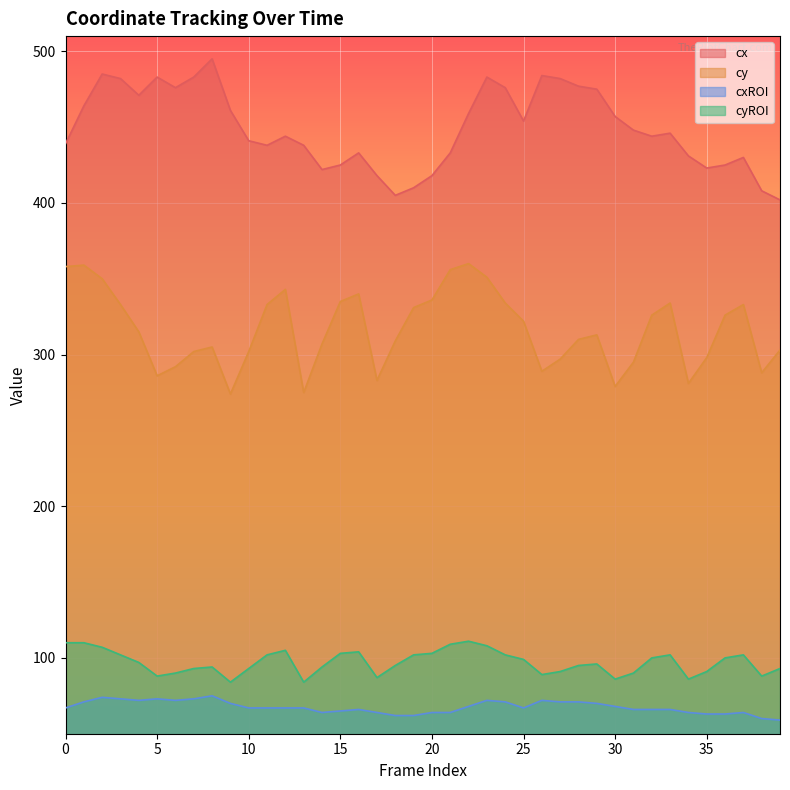

What is the sum of all cxROI values?

2700